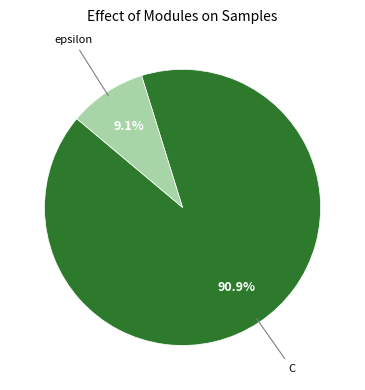

Which slice is the largest?

C